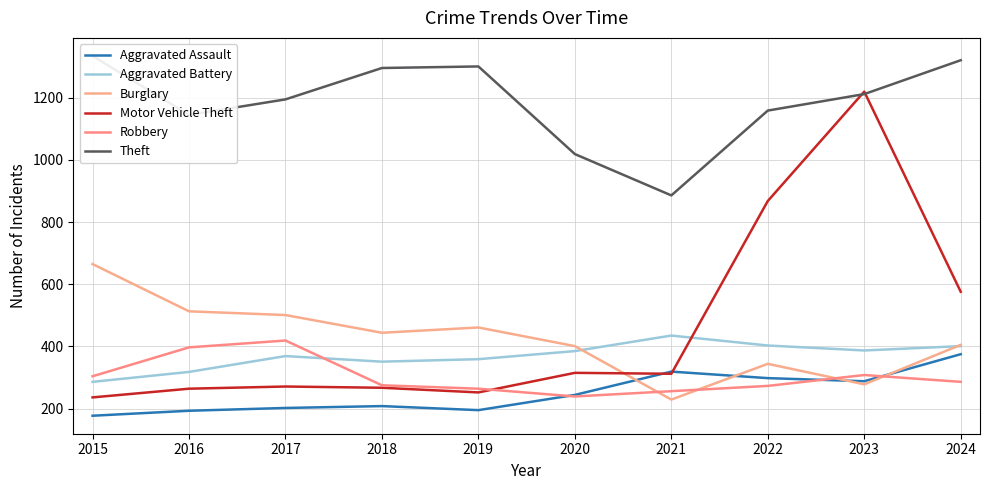

What is the total value across all series at 2017?

2957